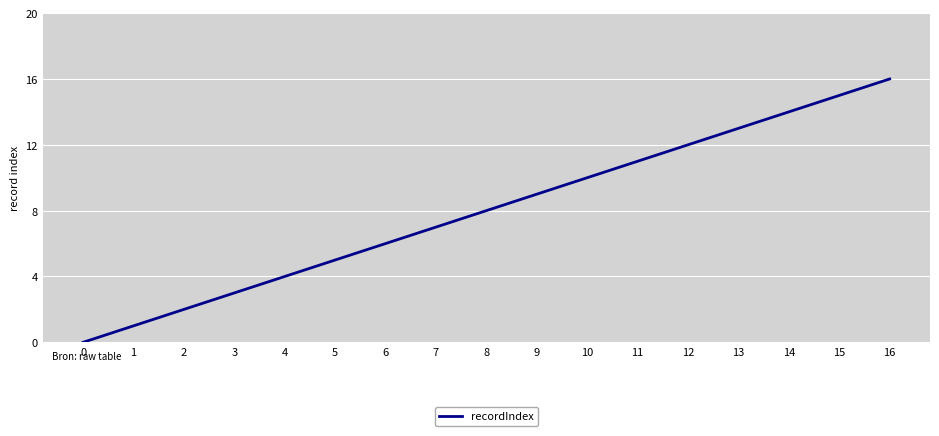

What is the average value?

8